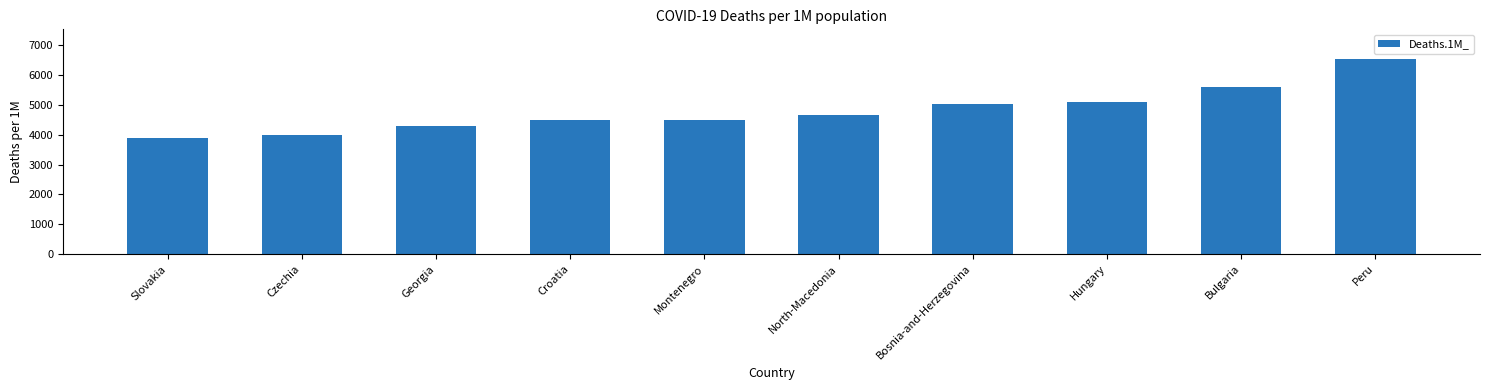

What is the approximate value at Peru, to the nearest 100?

6600